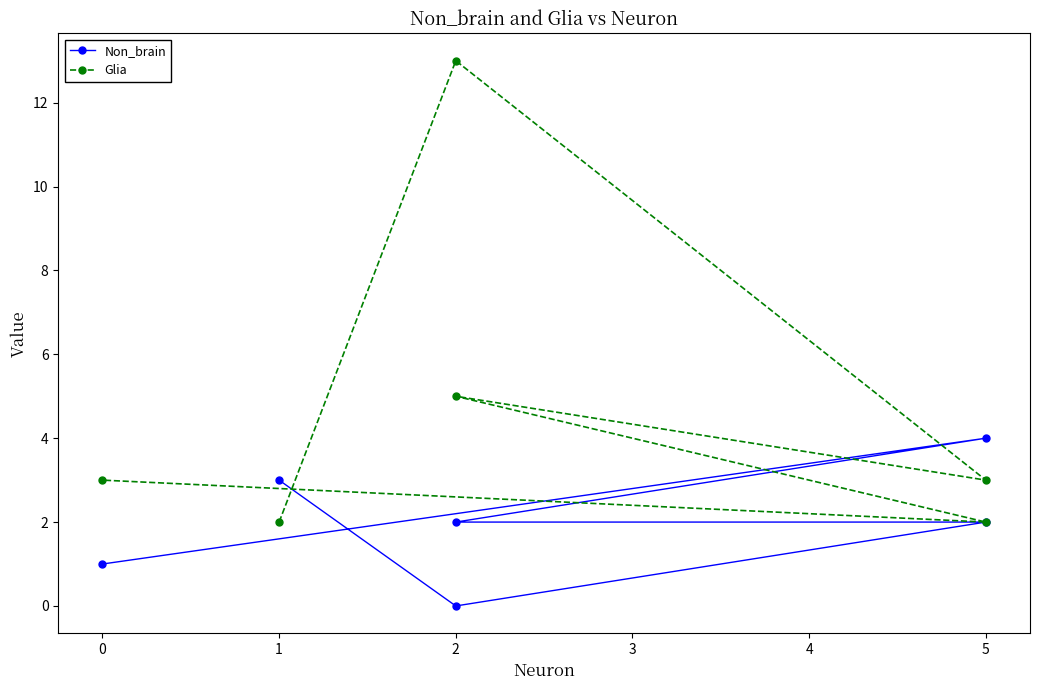

Is this an area chart (filled region under the line)?

No